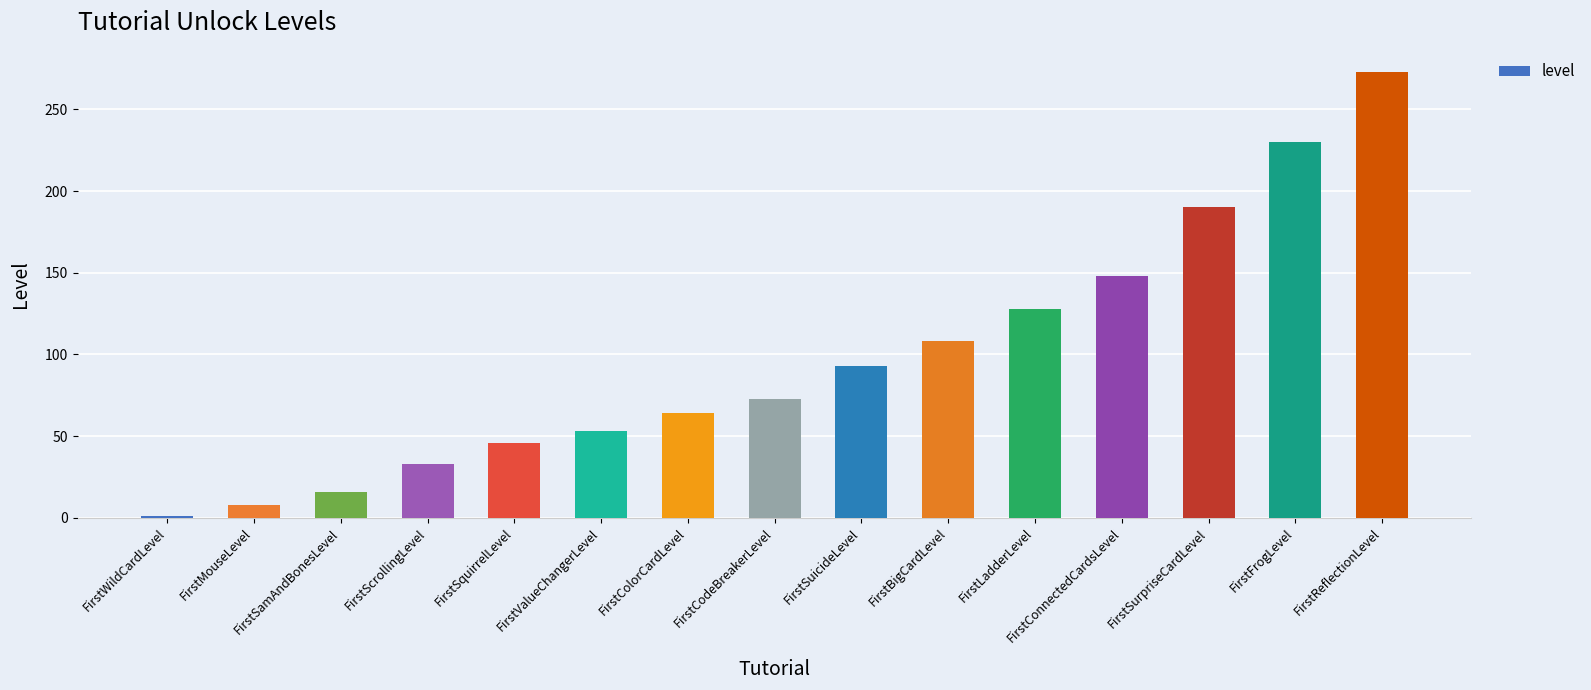

How many values are below 73?

7